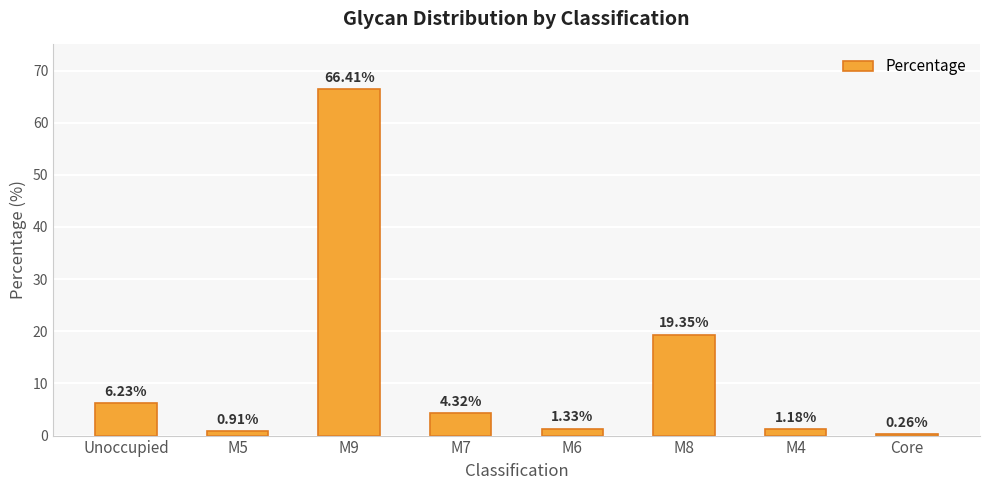

What is the change in value from M8 to M4?

-18.2